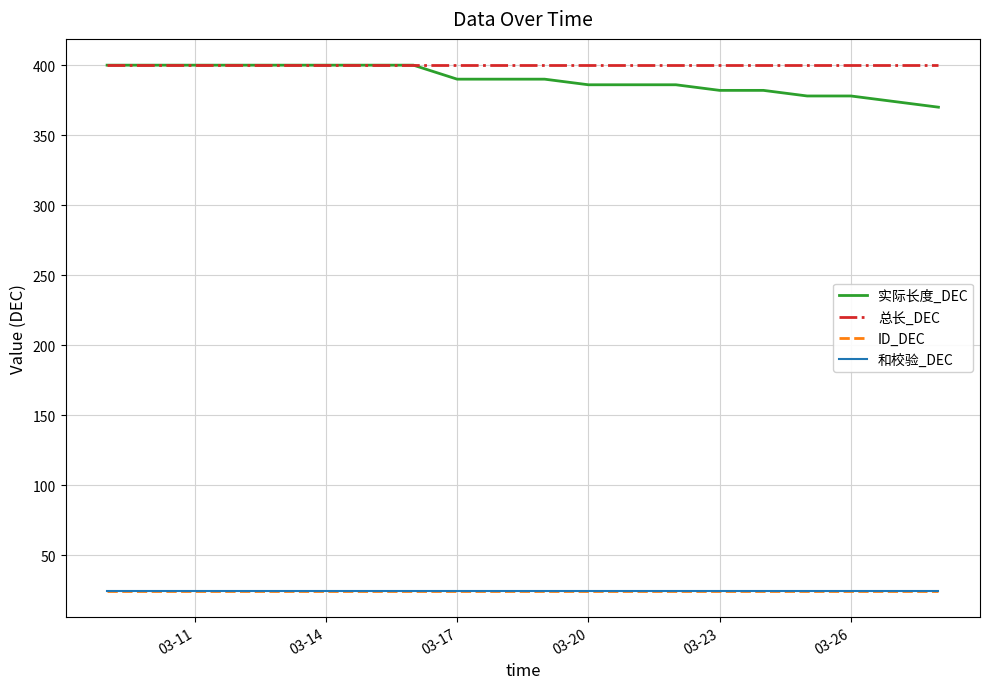

Does the chart display data point markers on the line(s)?

No